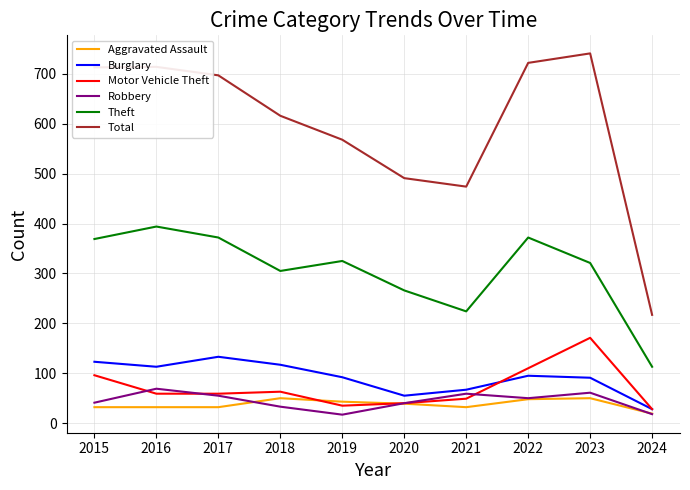

True or false: Theft and Burglary cross at least once.

False